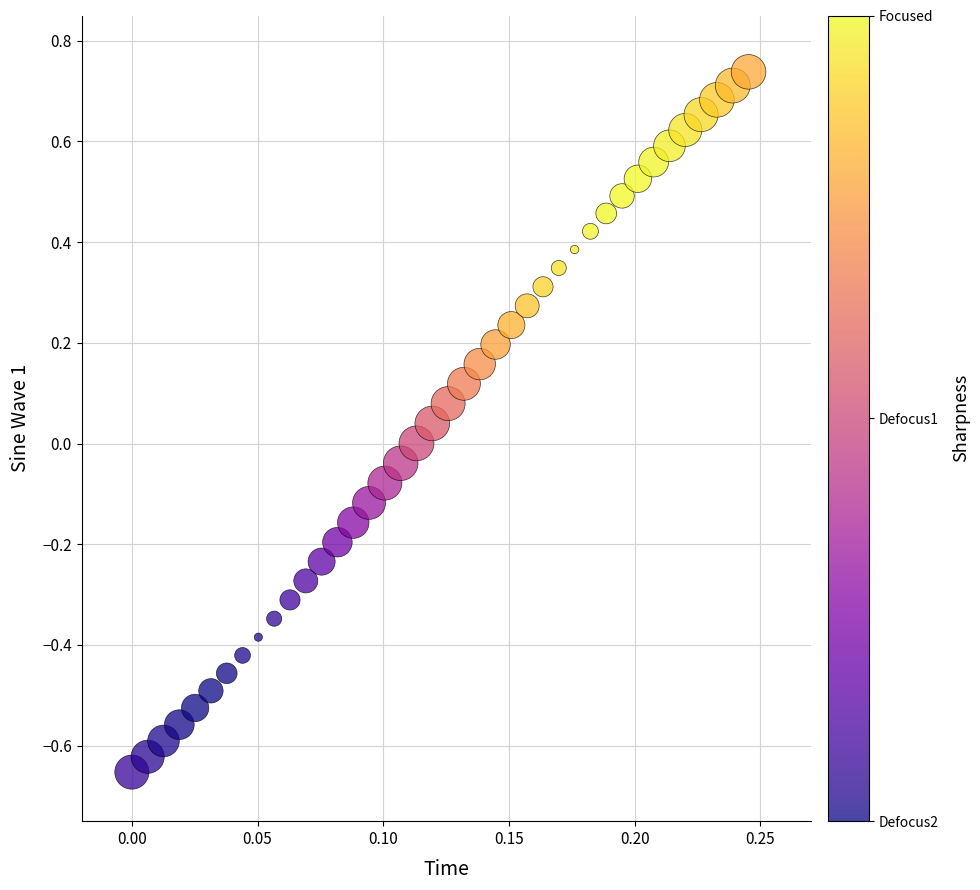

What is the range of Y values (max minus min)?

1.4